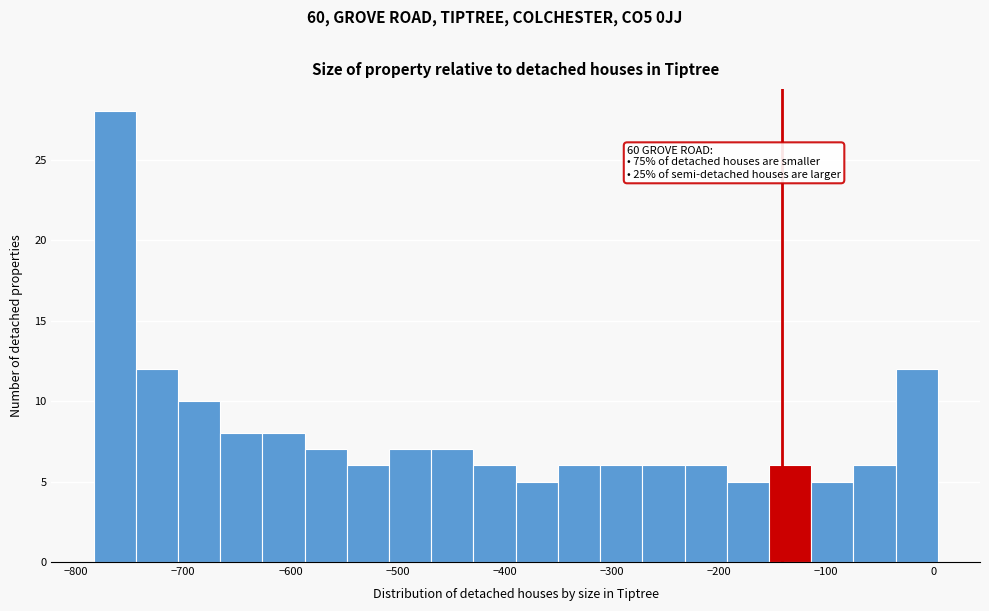

Read against the x-axis, roughly where is the centre of the tallest bar?

-760